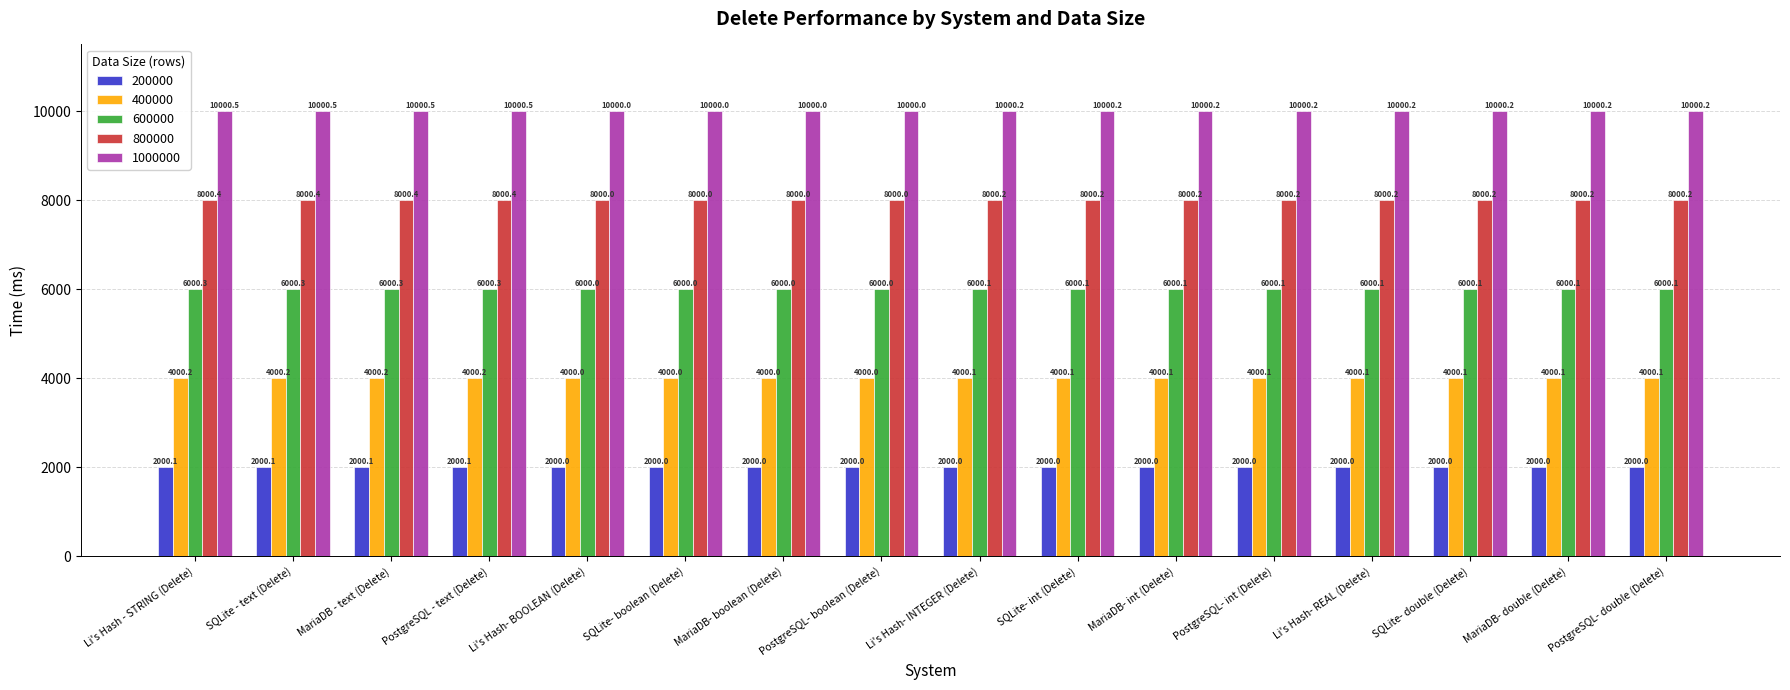

What is the average value of the 600000 series?

6000.2